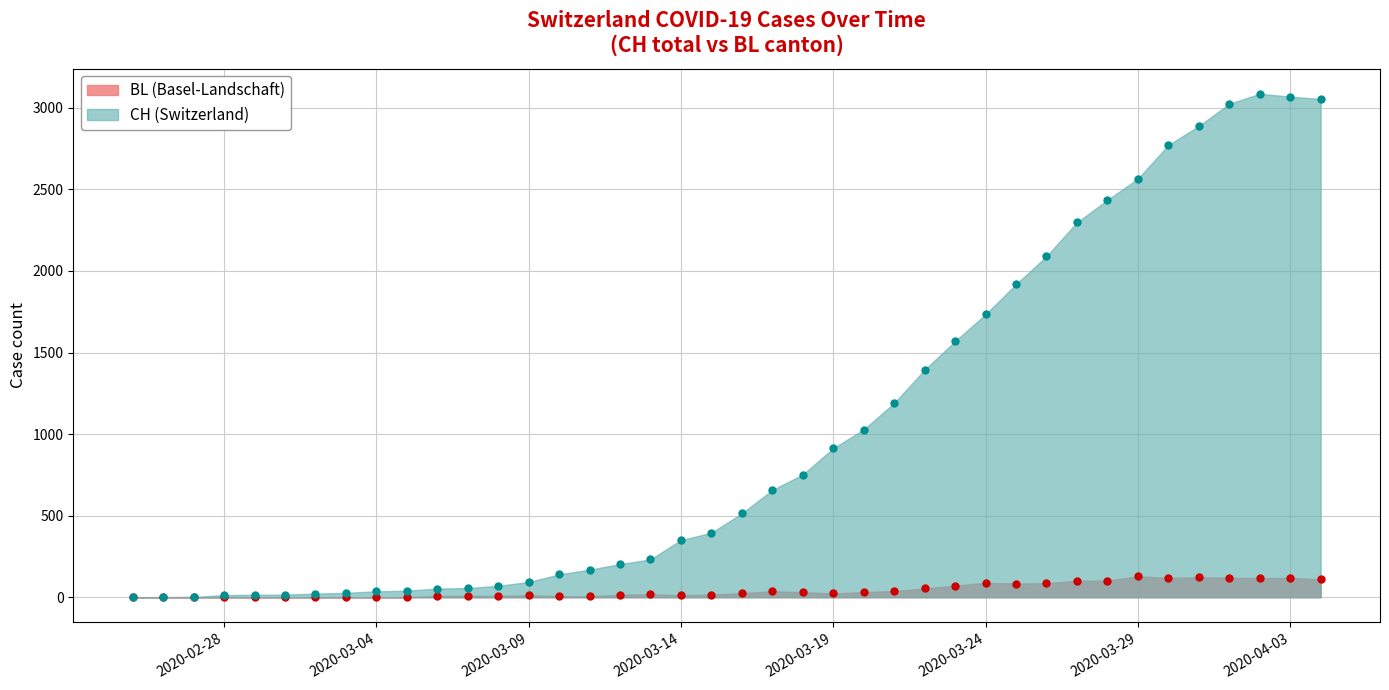

Where is the first local minimum for BL?

2020-03-11